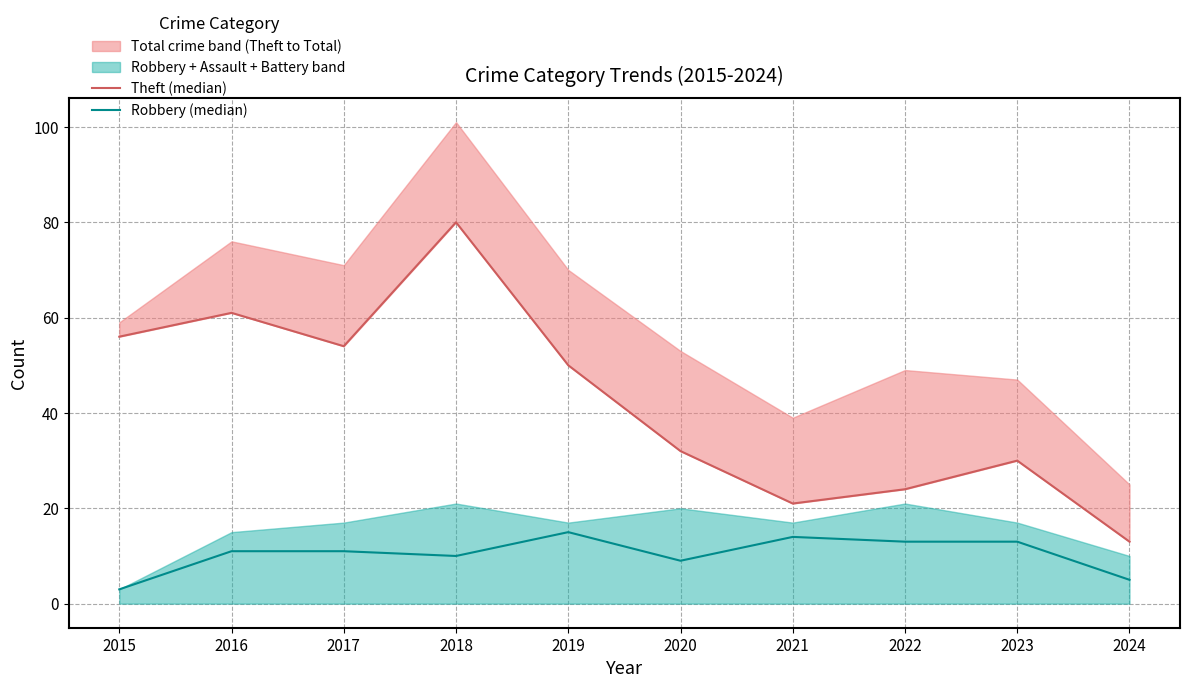

Which series has the widest spread of values?

Theft (median)